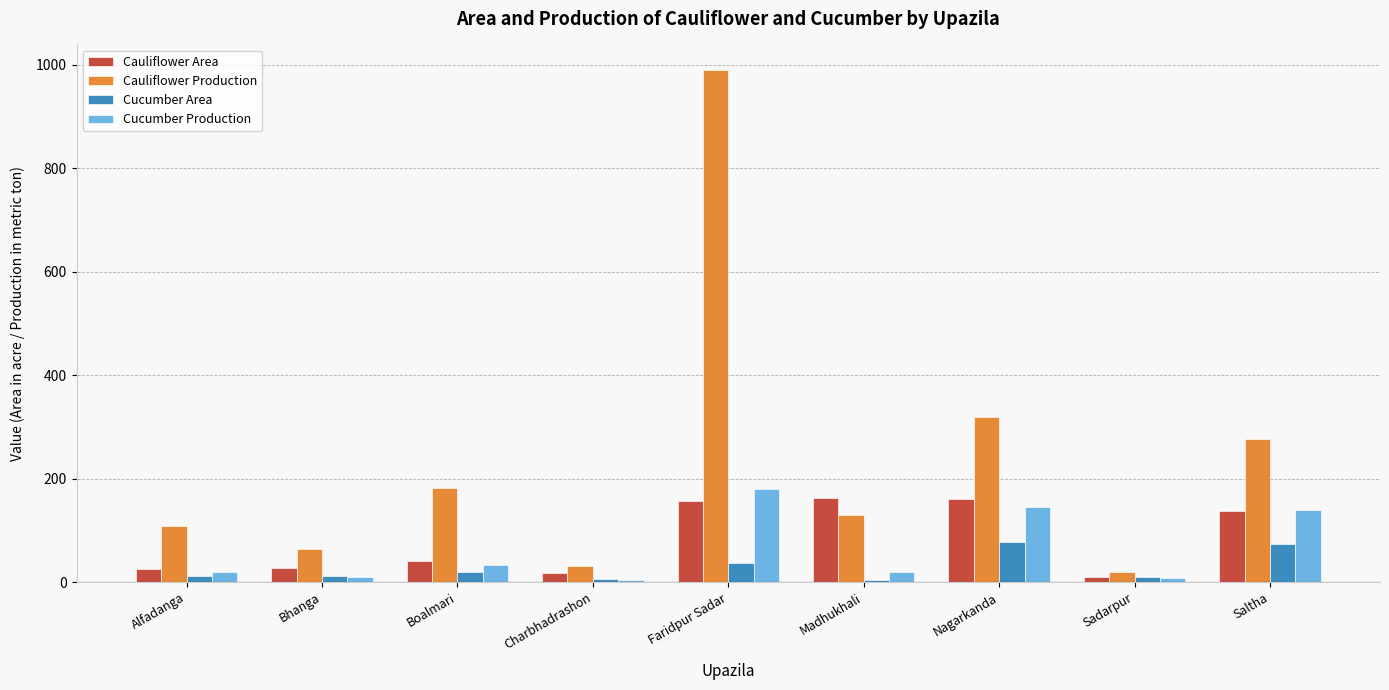

Is the value of Cauliflower Production at Bhanga greater than the value of Cucumber Area at Faridpur Sadar?

Yes